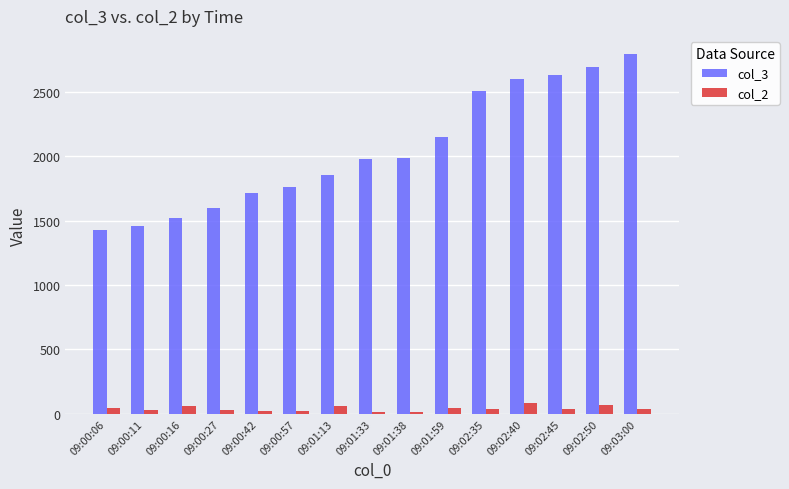

What is the value of the col_3 bar at the 7th from the left?

1853